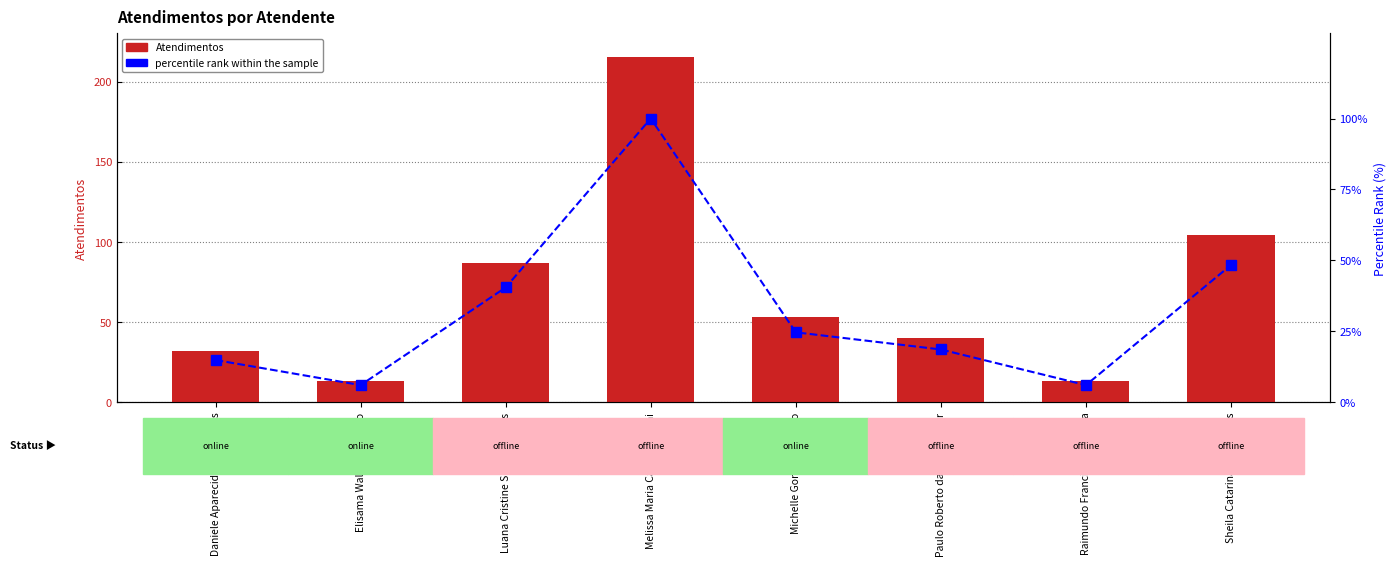

At how many categories does at least one series exceed 16?

6